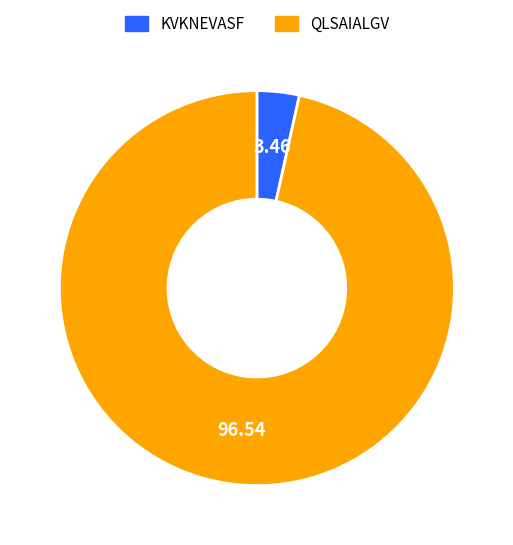

Which category has the smallest portion of the pie?

KVKNEVASF